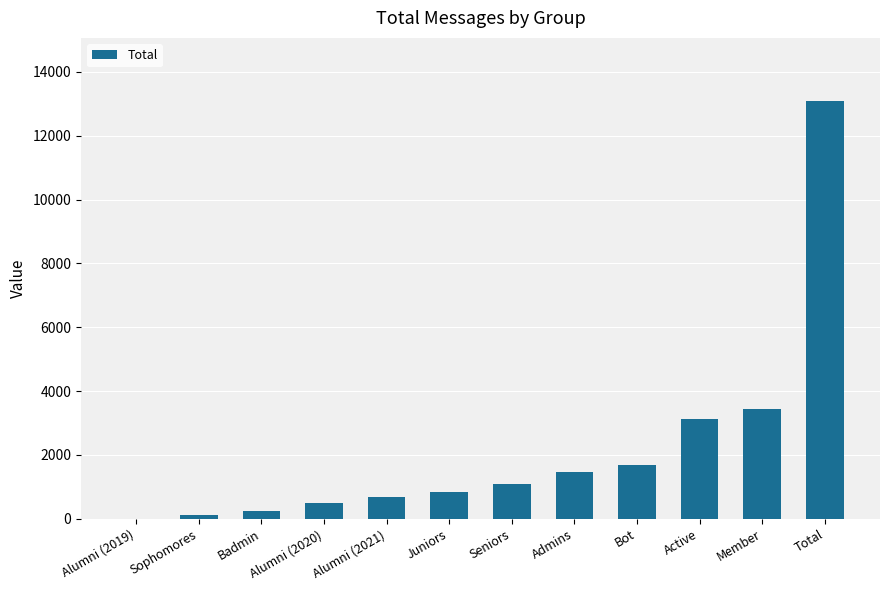

Is it true that the value at Member is 5816?

False